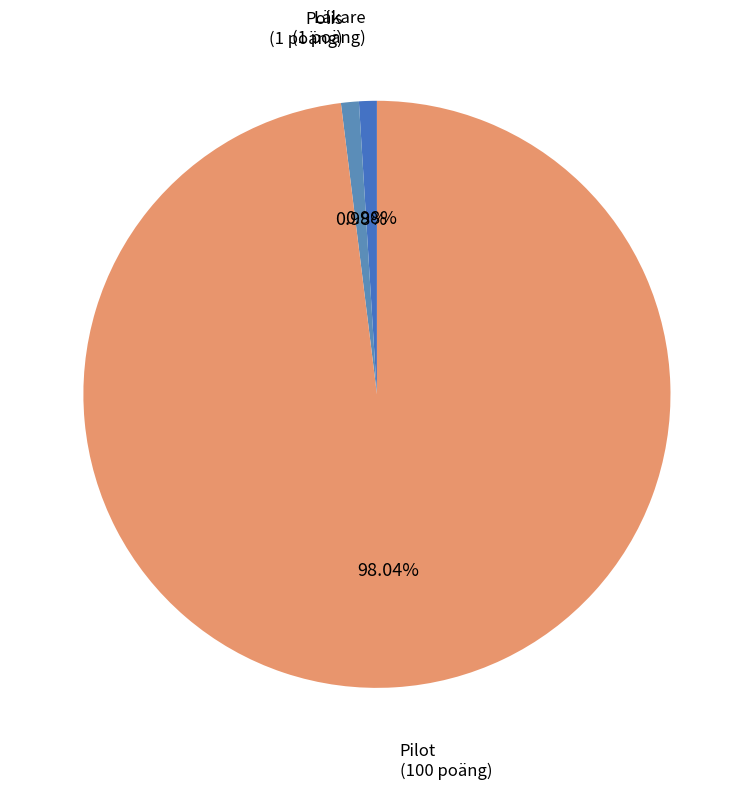

What is the ratio of the value at Läkare to the value at Polis?

1.0